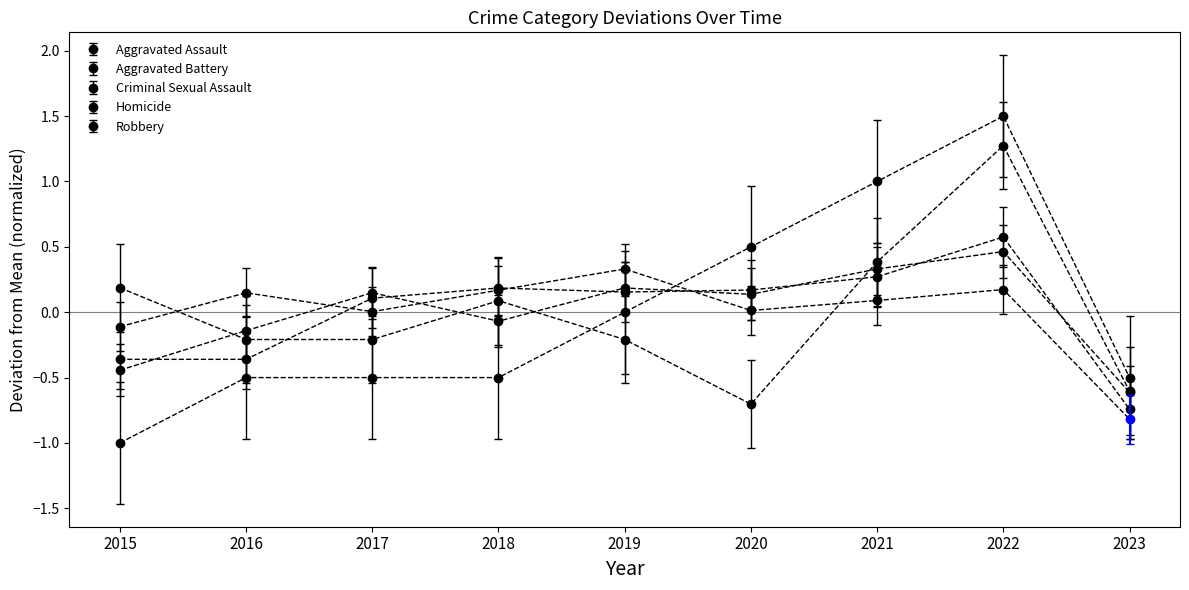

What is the difference between the highest and lowest values at 2015?

1.2